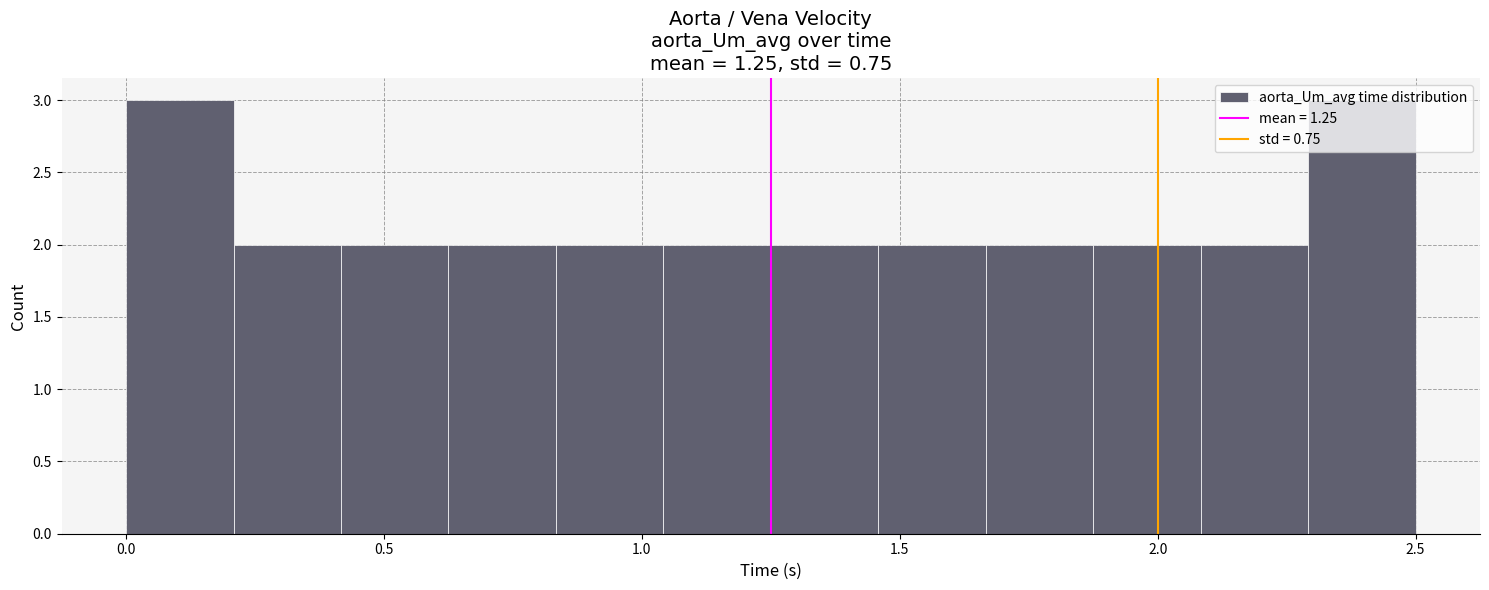

Reading left to right, transcribe this chart: for each bar, give the range it covers on the x-axis and its height. Neither the bar edges nor the heights are printed on the chart, so give them approximately, as read against the axes.

0.00 to 0.20: 3
0.20 to 0.40: 2
0.40 to 0.65: 2
0.65 to 0.85: 2
0.85 to 1.05: 2
1.05 to 1.25: 2
1.25 to 1.45: 2
1.45 to 1.65: 2
1.65 to 1.90: 2
1.90 to 2.10: 2
2.10 to 2.30: 2
2.30 to 2.50: 3